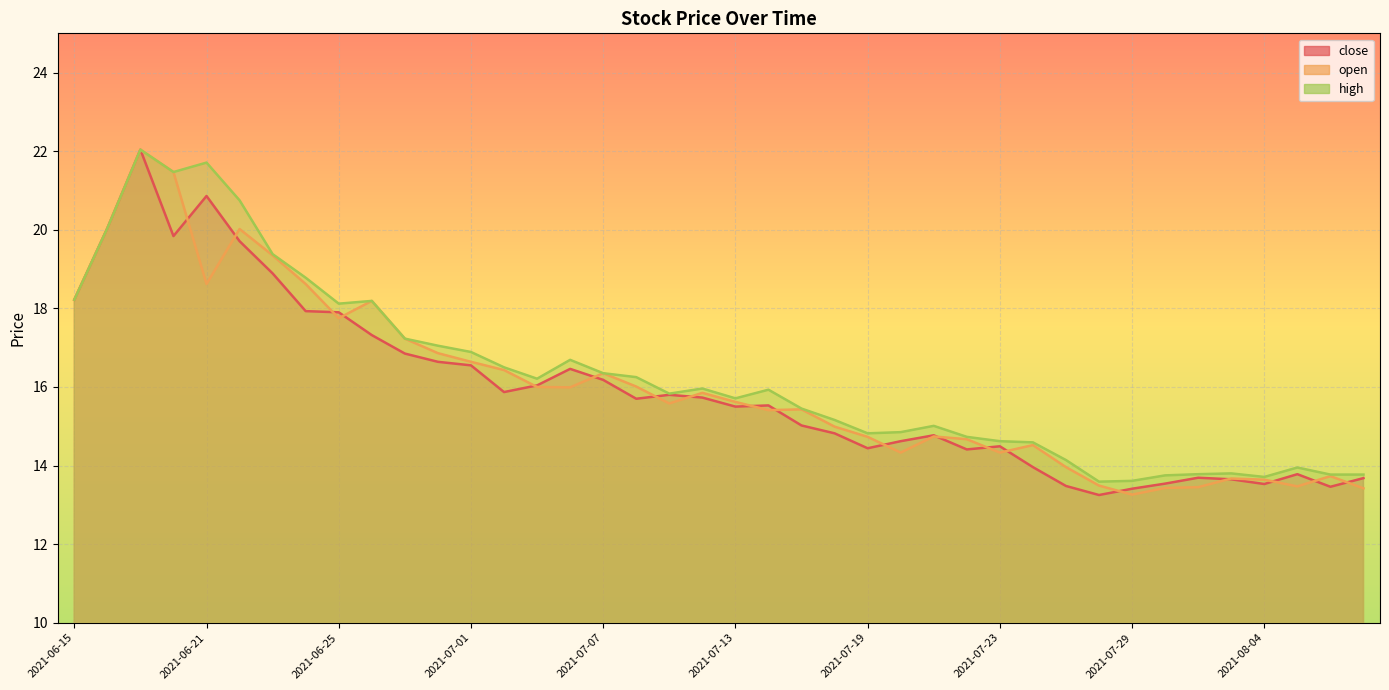

Which series changed the most between 2021-07-12 and 2021-08-03?

open